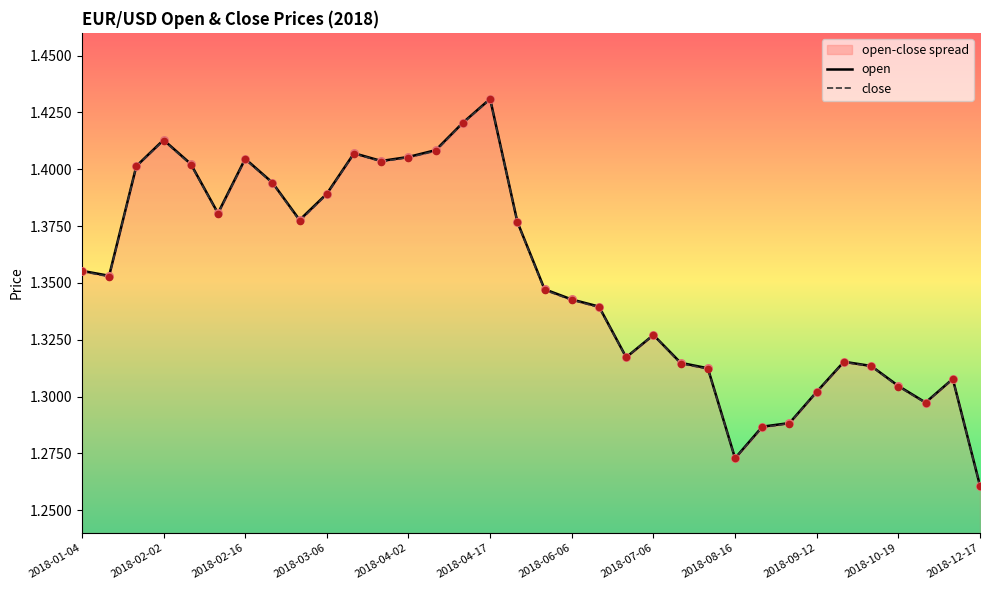

At which category is the sum across all series the highest?

2018-04-17